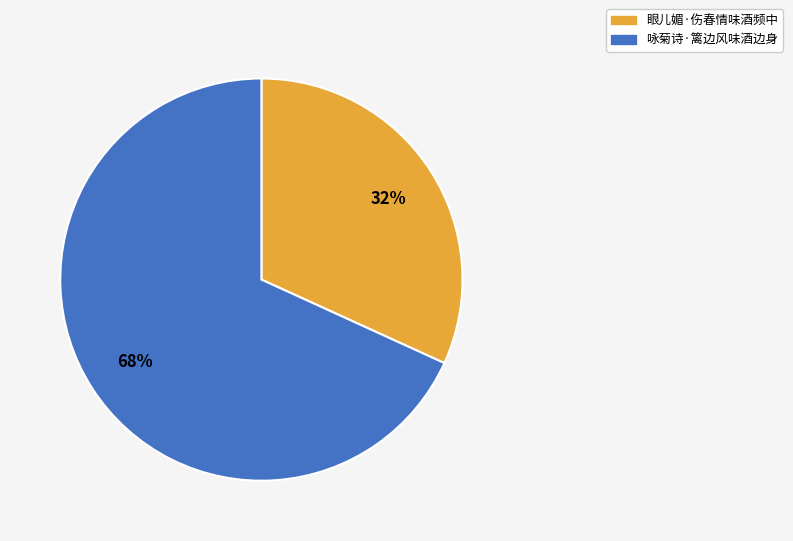

Do 咏菊诗·篱边风味酒边身 and 眼儿媚·伤春情味酒频中 together represent more than half of the pie?

Yes